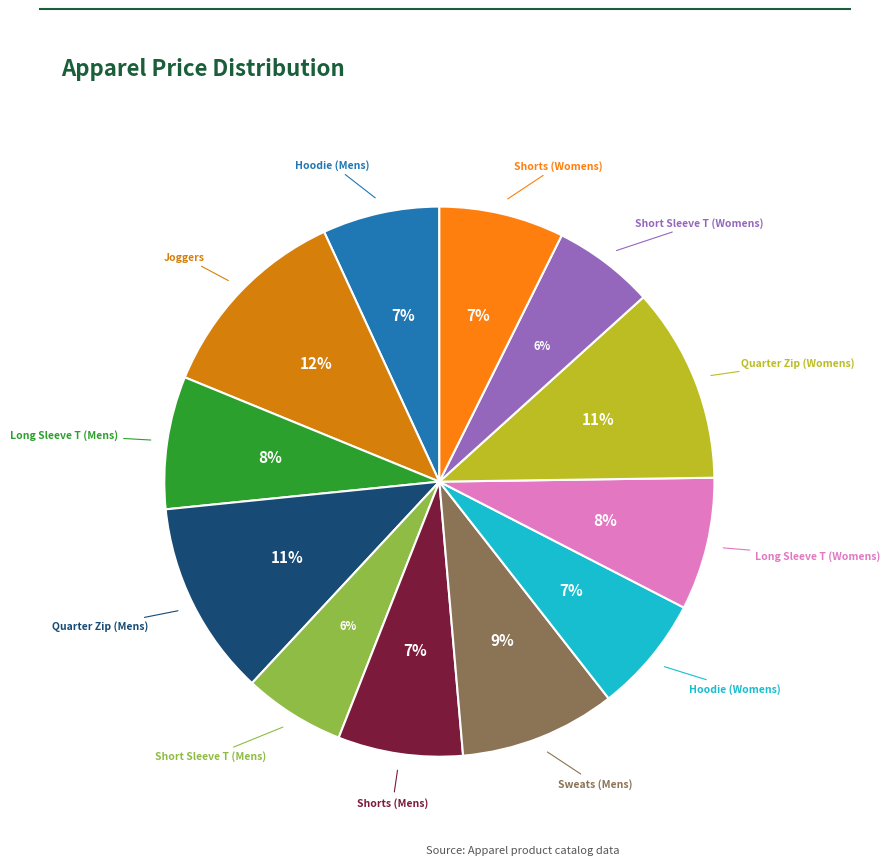

To the nearest percent, what is the difference between the largest and smallest slice percentages?

6%